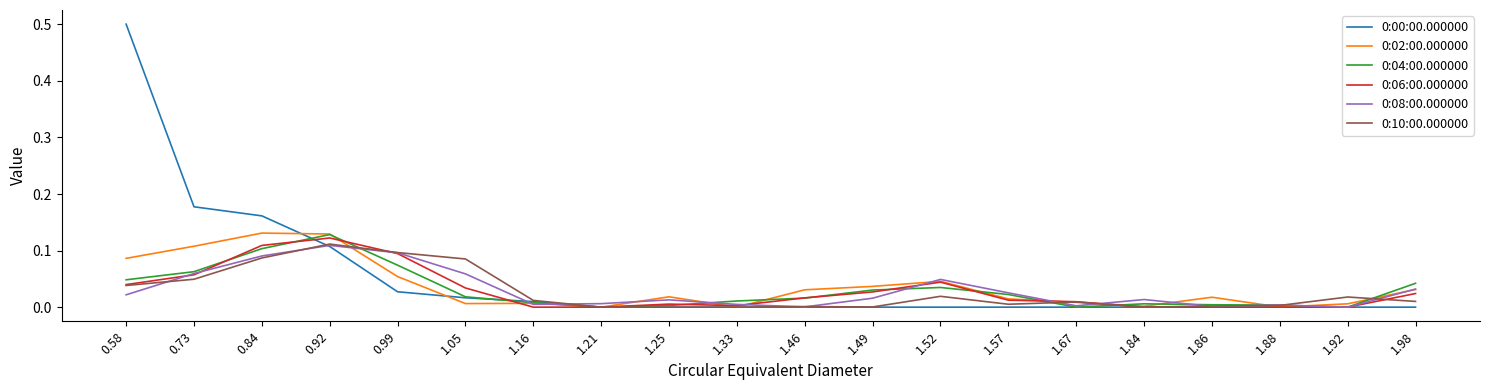

What is the maximum value shown in the chart?

0.5